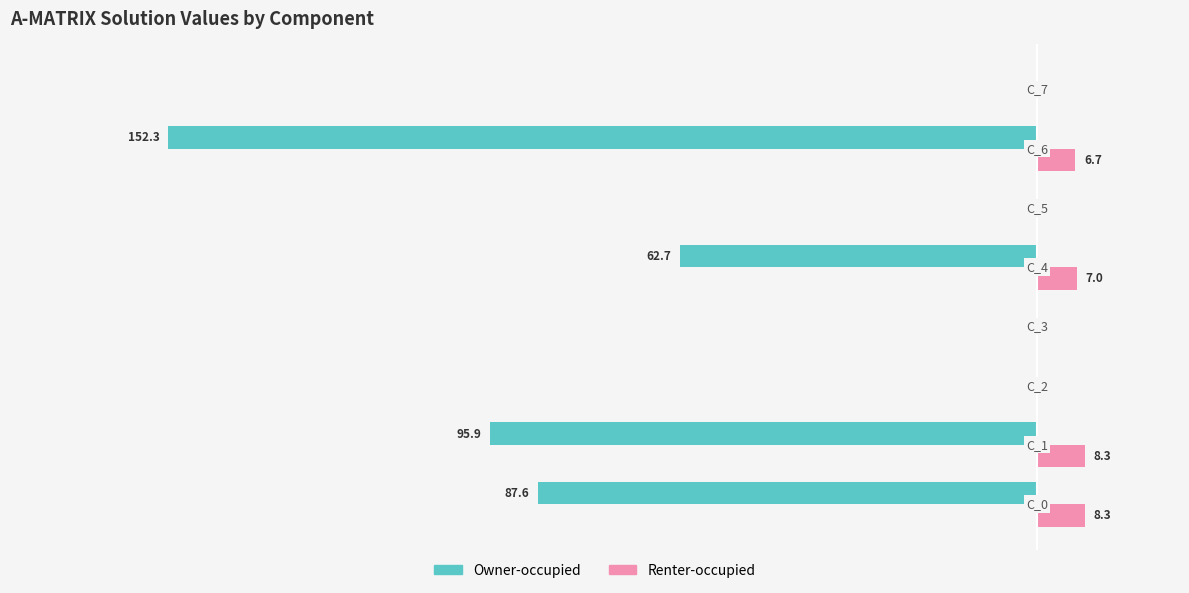

Which series has the largest total across all categories?

Renter-occupied